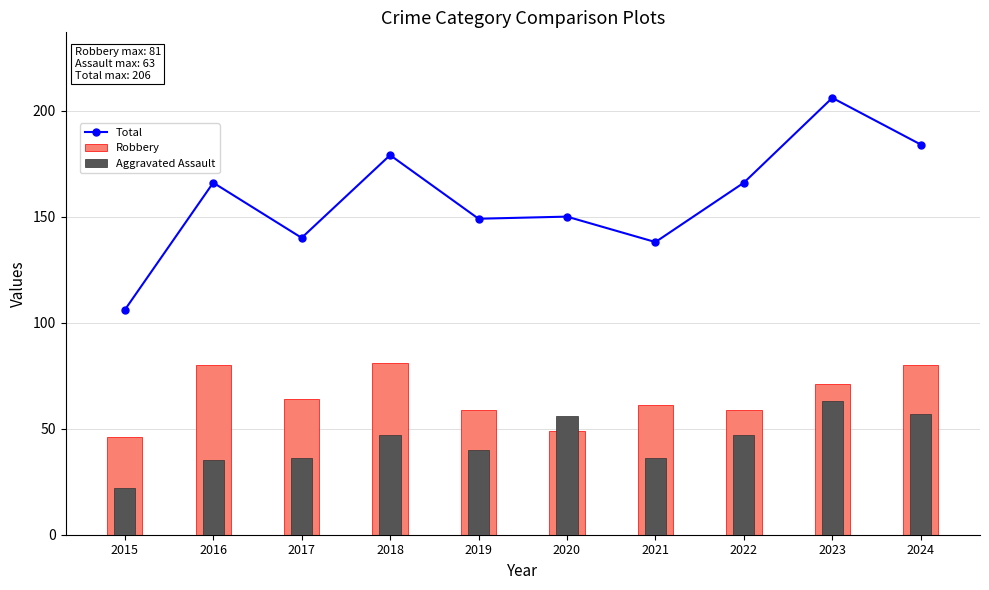

Is the value of Total at 2018 greater than the value of Robbery at 2024?

Yes